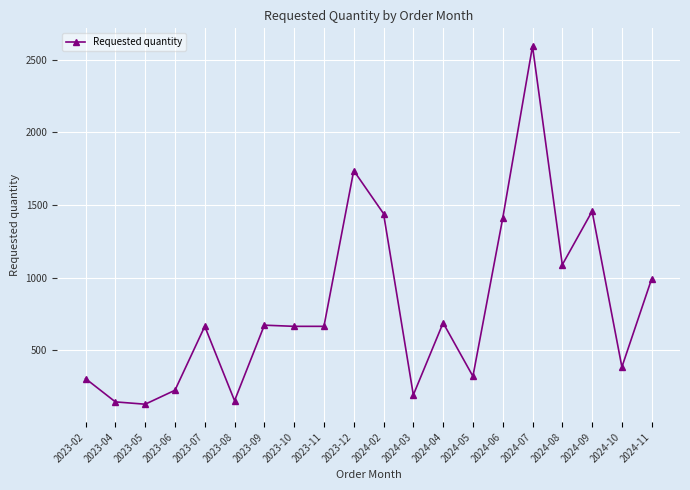

What is the sum of the values at 2023-09 and 2024-03?

864